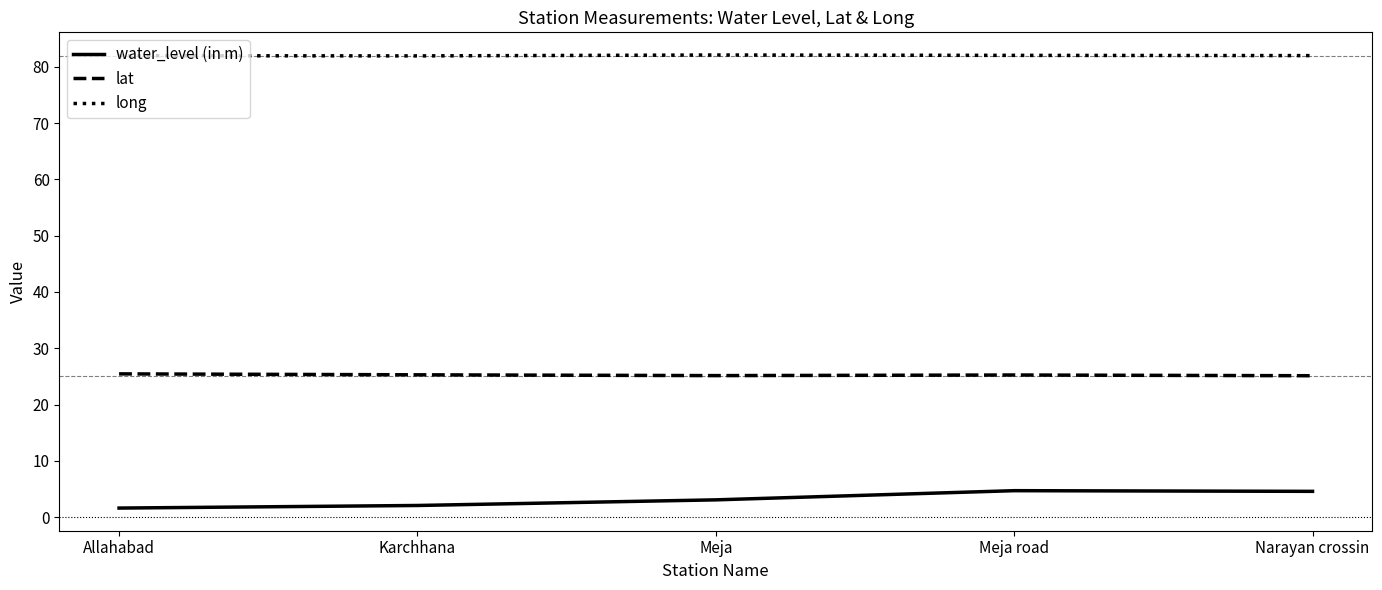

The value of lat at Karchhana is 38.5. True or false?

False